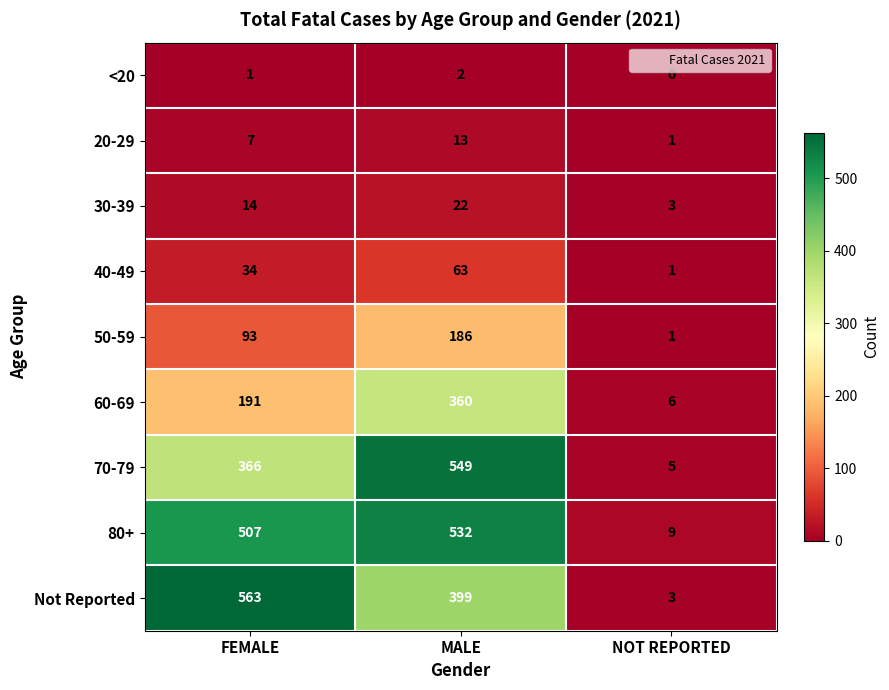

Is it true that 30-39 equals 14 at FEMALE?

True